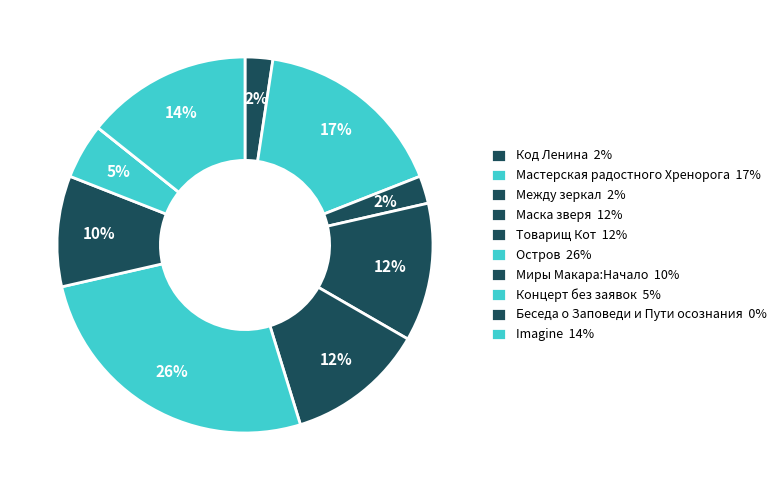

Combined, what portion of the pie is Код Ленина and Миры Макара:Начало?

11.9%